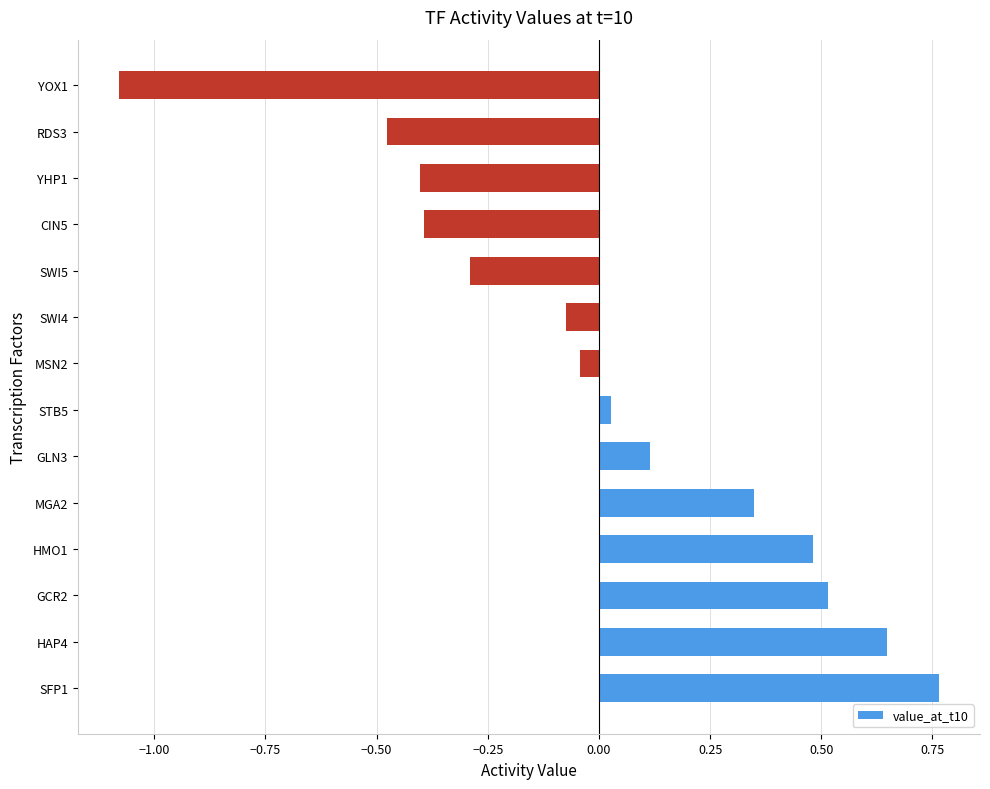

What is the difference between the maximum and second lowest values?

1.2